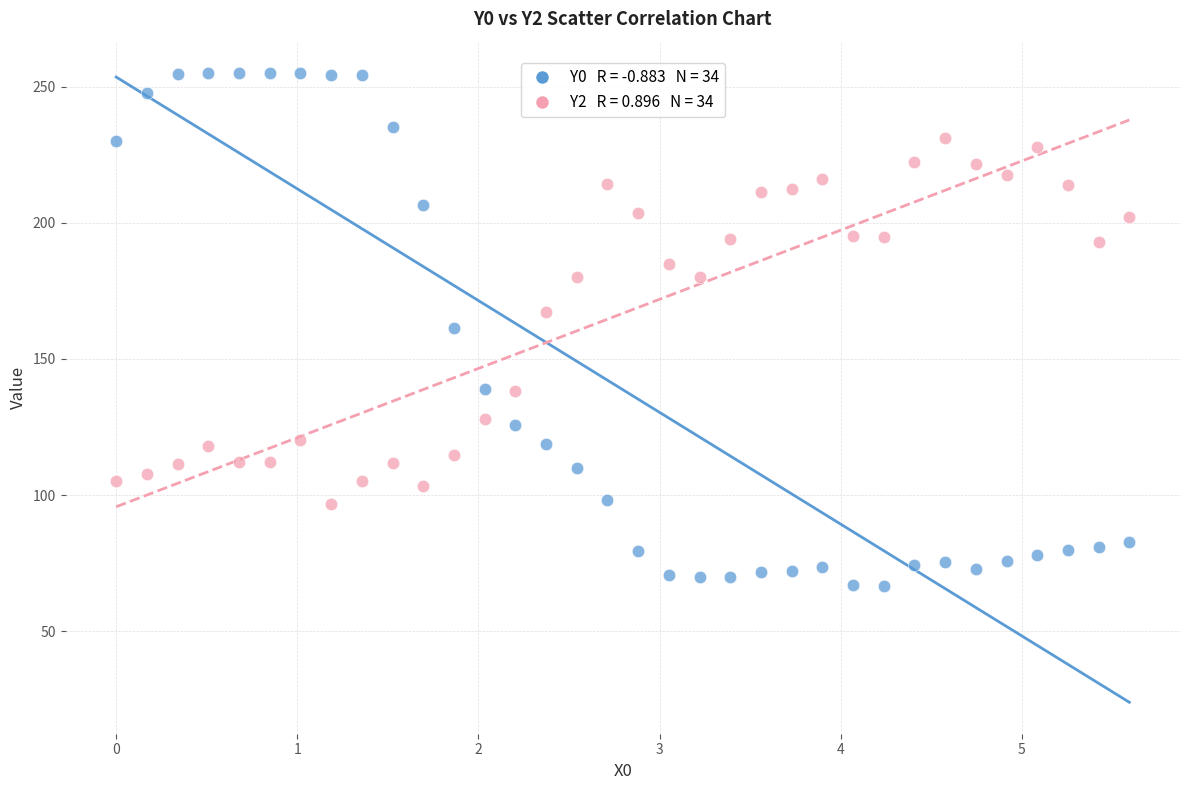

Across all data points, what is the range of Y values (max minus min)?

188.4